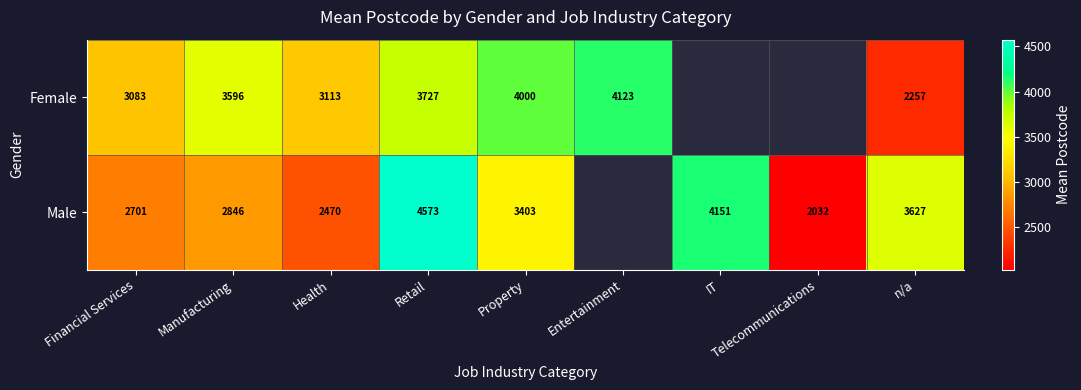

At which category is the sum across all series the highest?

Retail